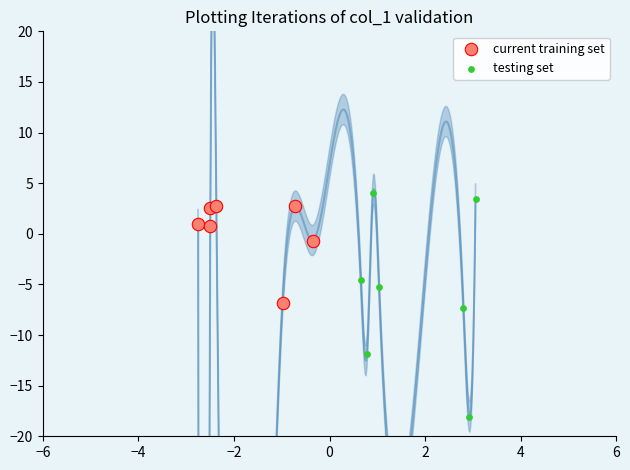

Which series contains the lowest Y value?

testing set